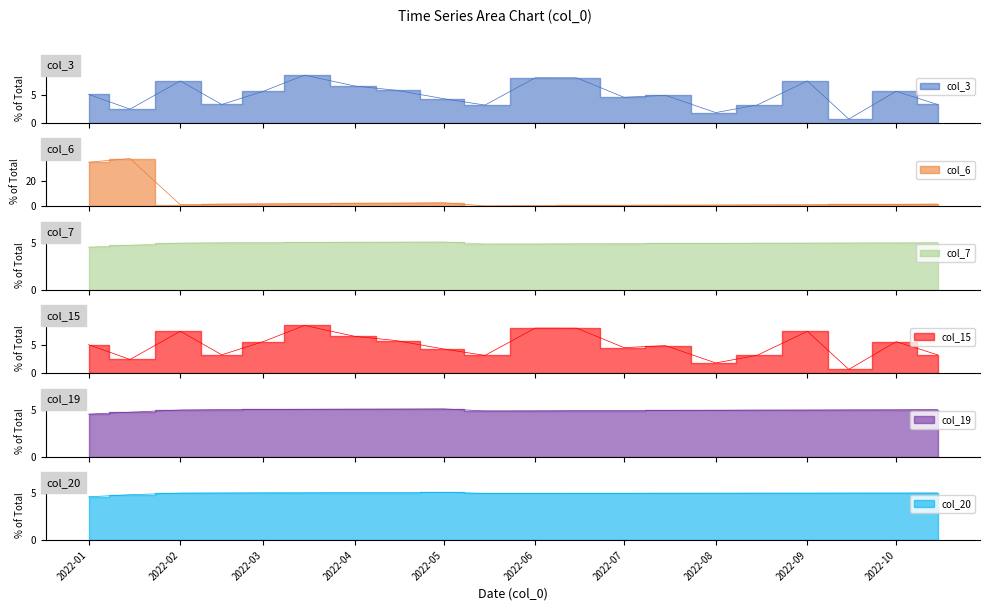

What is the value of the col_3 point at the 15th from the left?

1.8